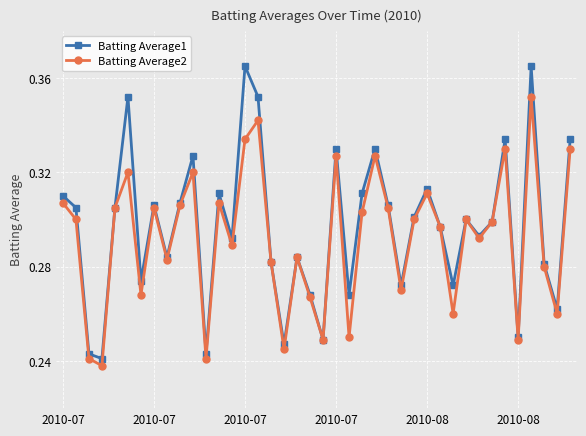

At how many categories does at least one series exceed 0?

40